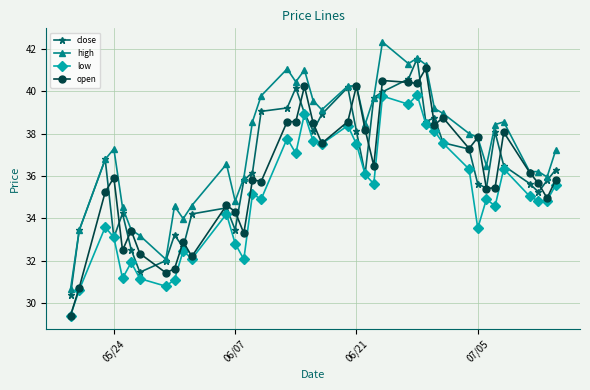

What is the value of the high point at the 2nd from the left?

33.4